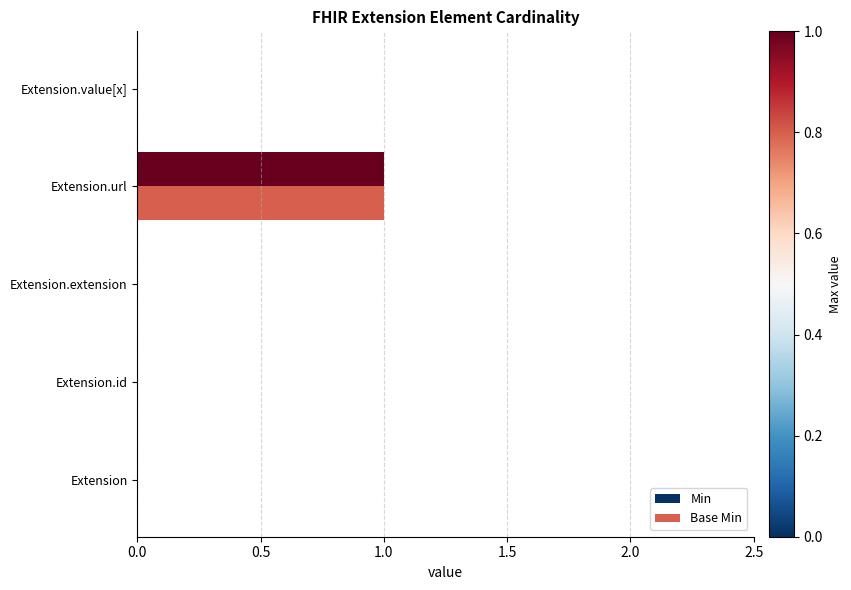

The Min series shows 1 at Extension.url. True or false?

True